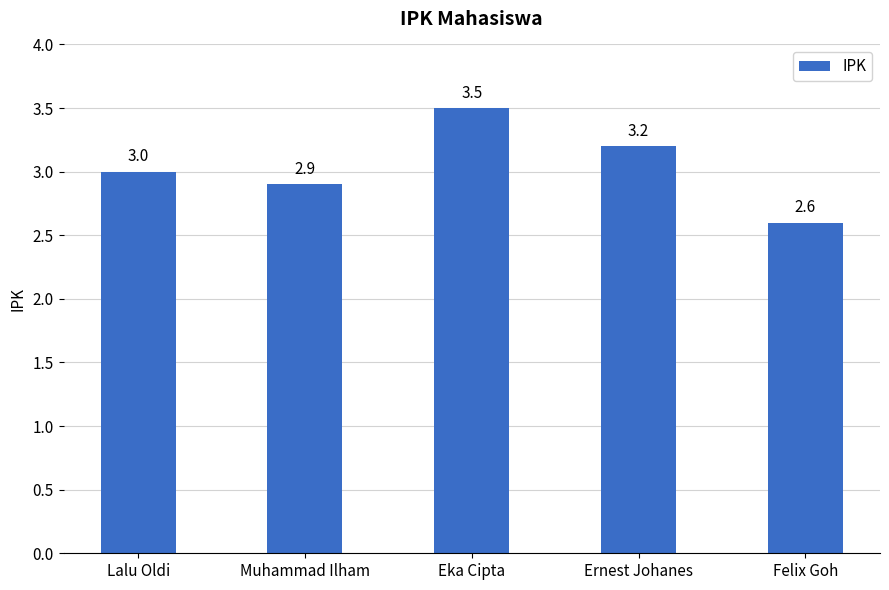

What is the average value?

3.0